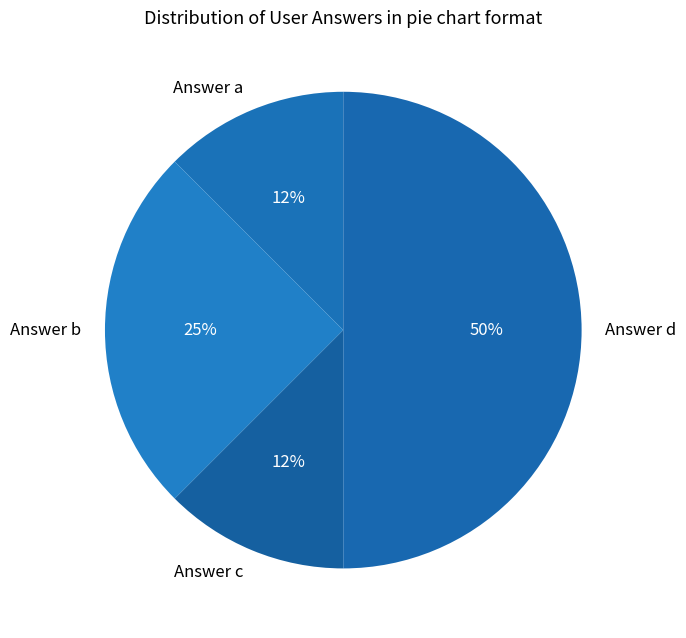

Does Answer c represent more than half of the total?

No